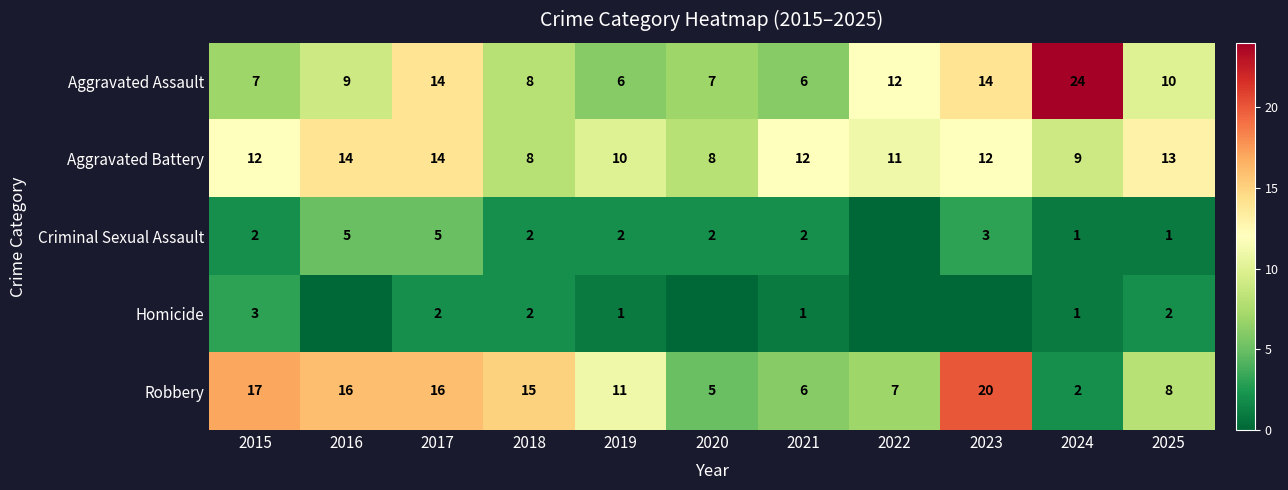

What is the lowest value of the Aggravated Assault series?

6